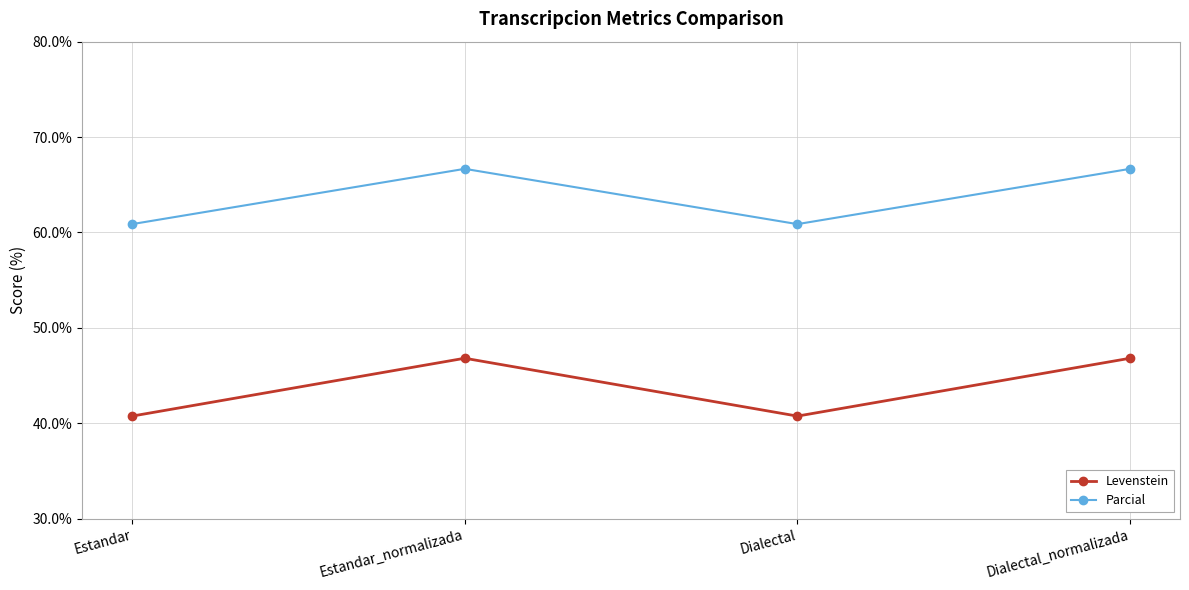

What is the sum of the Parcial values at Estandar and Dialectal_normalizada?

127.5